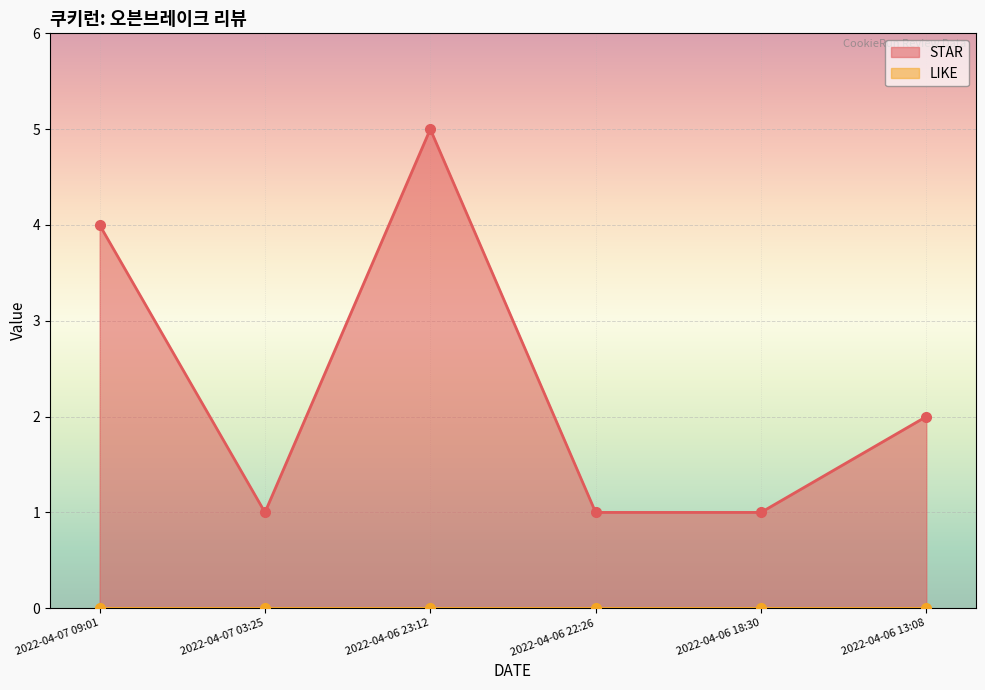

Where does the data first go above 2?

2022-04-07 09:01